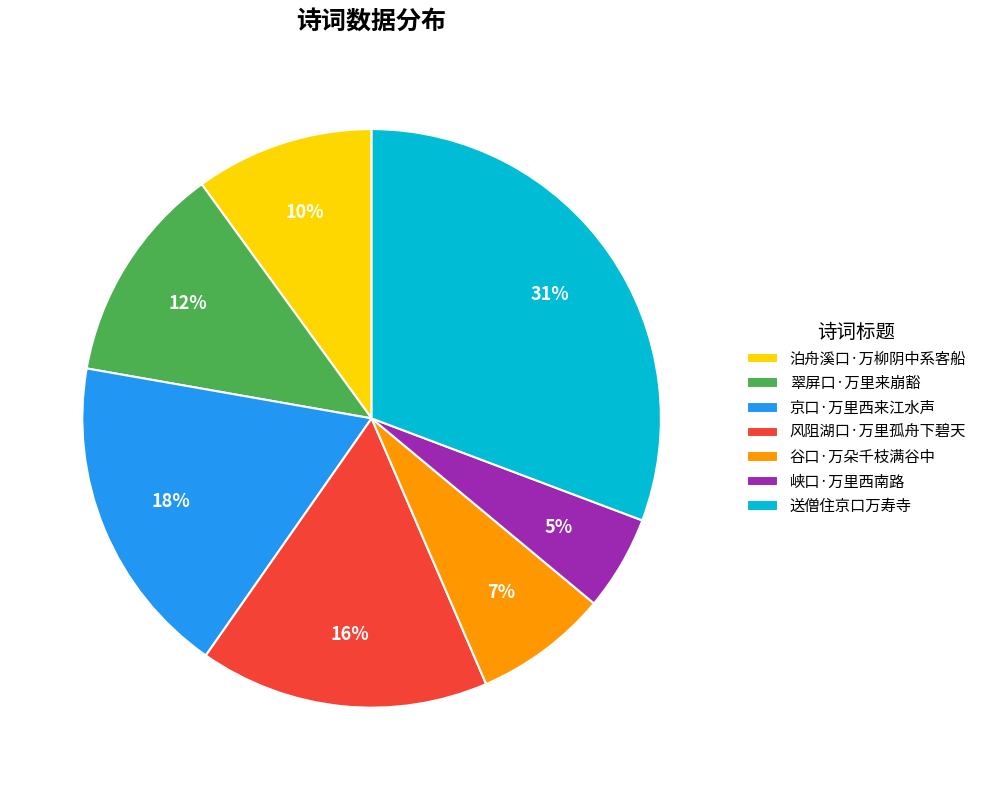

What is the largest slice in the pie chart?

送僧住京口万寿寺